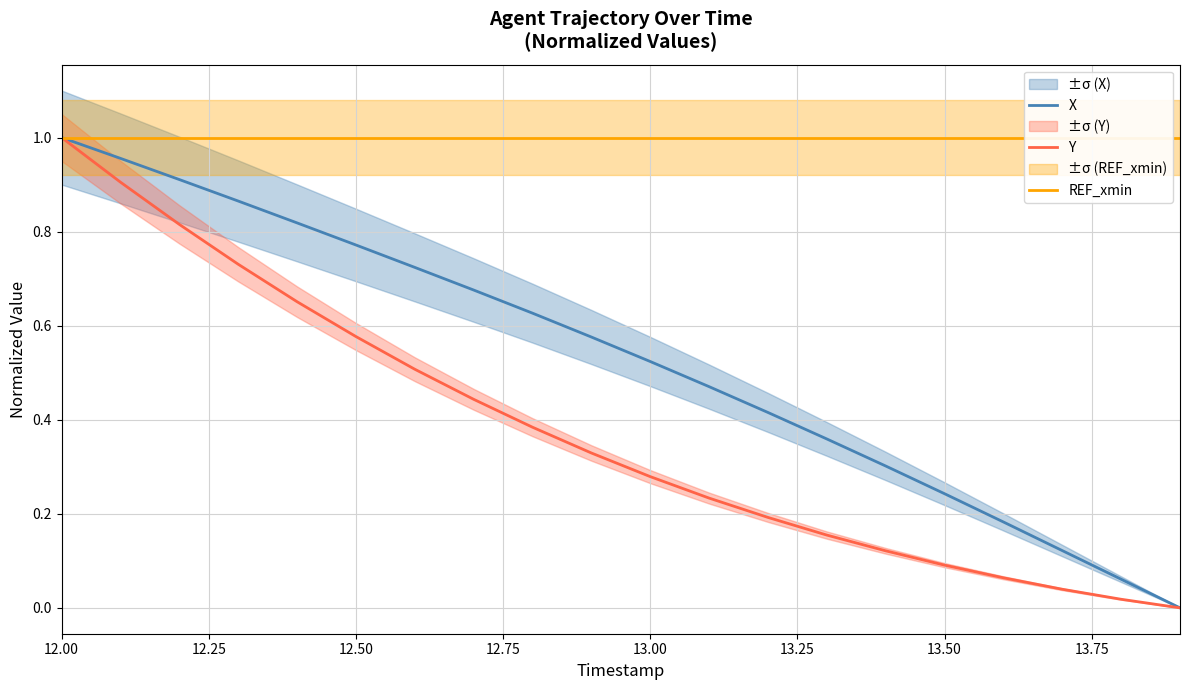

True or false: X and REF_xmin intersect in this chart.

False